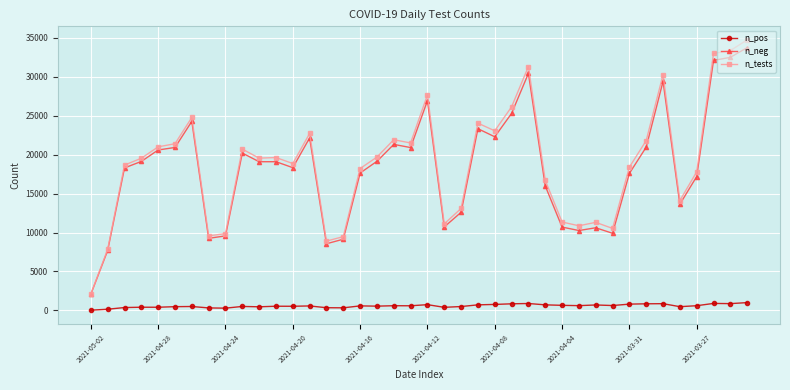

At how many categories does at least one series exceed 6447?

39